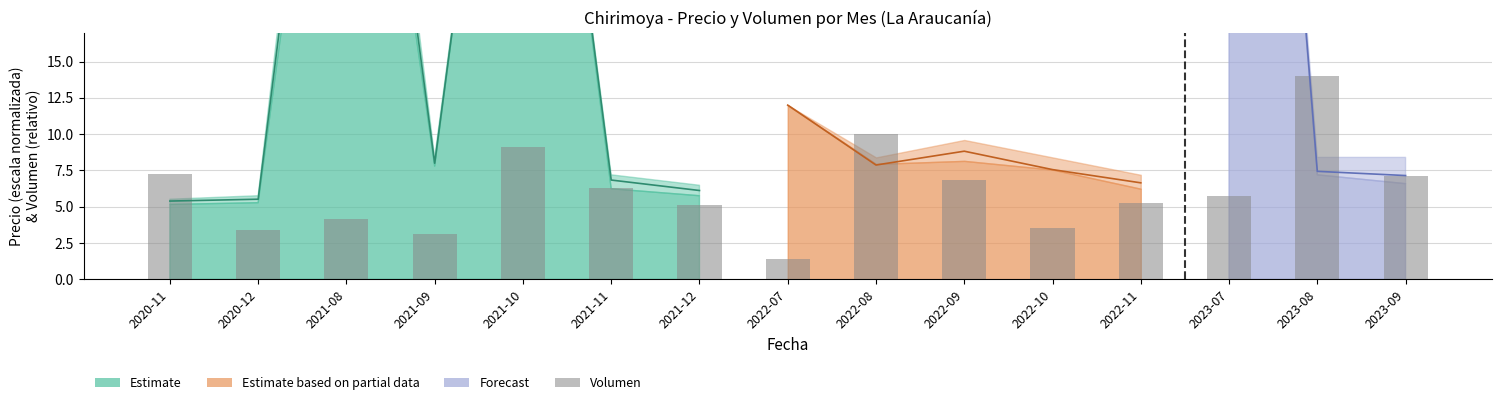

What is the ratio of the value at 2020-11 to the value at 2021-10?

0.8